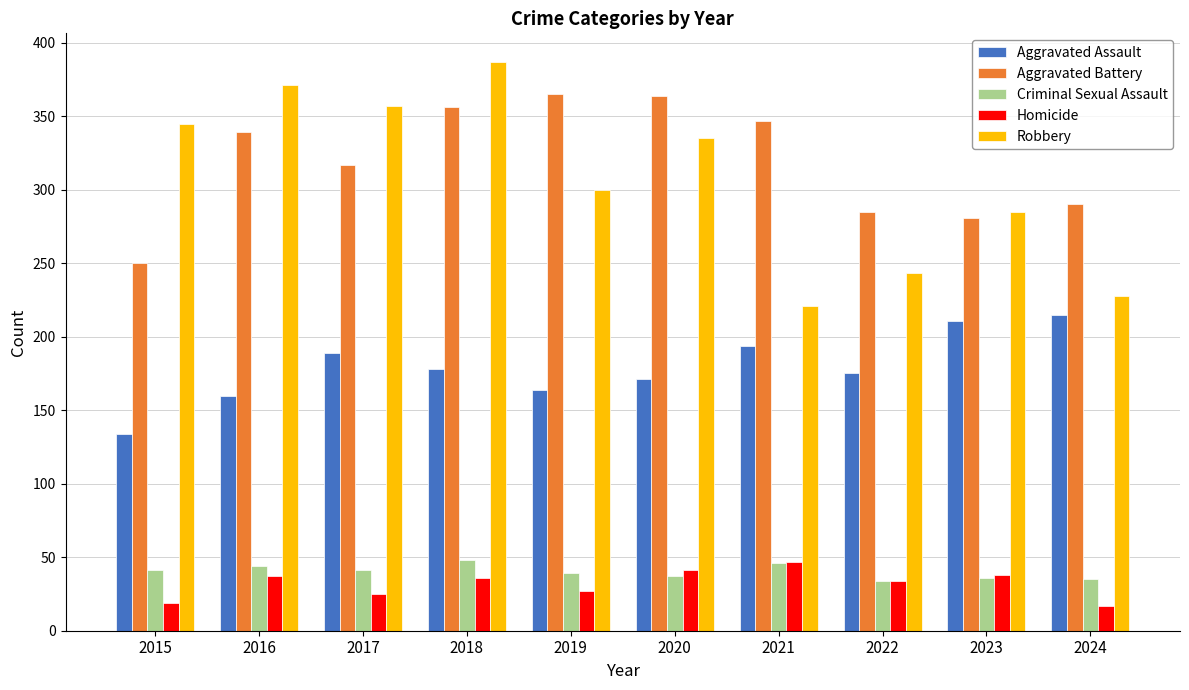

Between 2017 and 2023, which series saw the biggest shift?

Robbery